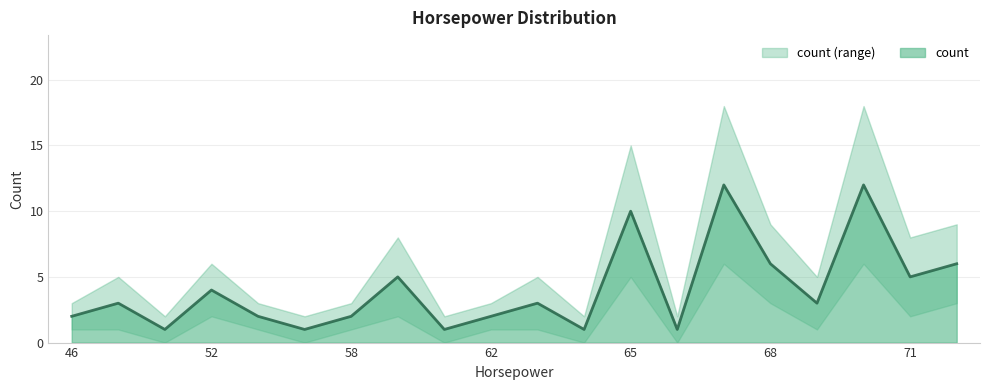

Where is the first local minimum for count_lower?

49